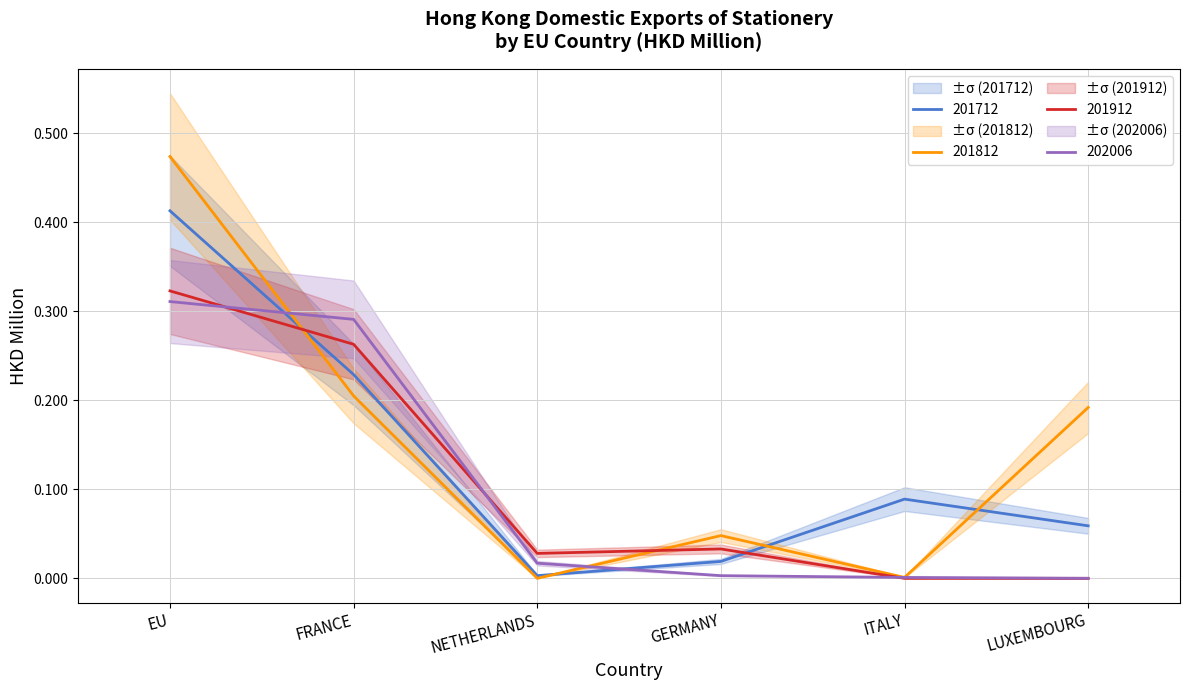

Which has a higher value, GERMANY or NETHERLANDS?

GERMANY